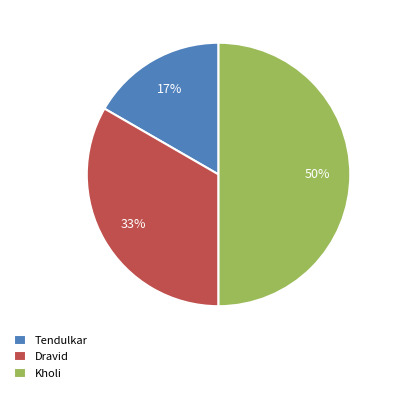

Rank the categories by value from lowest to highest.

Tendulkar, Dravid, Kholi